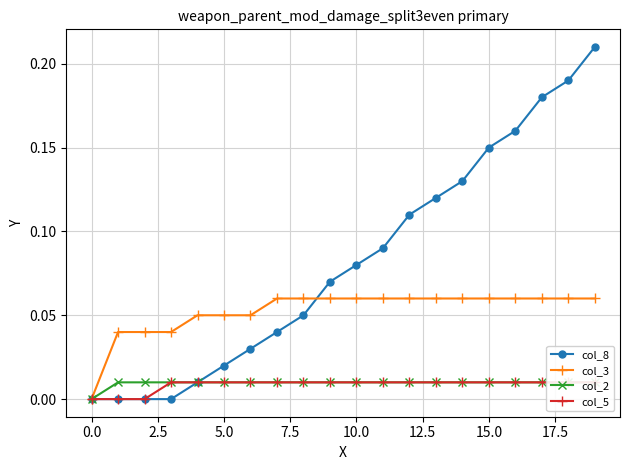

True or false: col_3 and col_2 intersect in this chart.

False